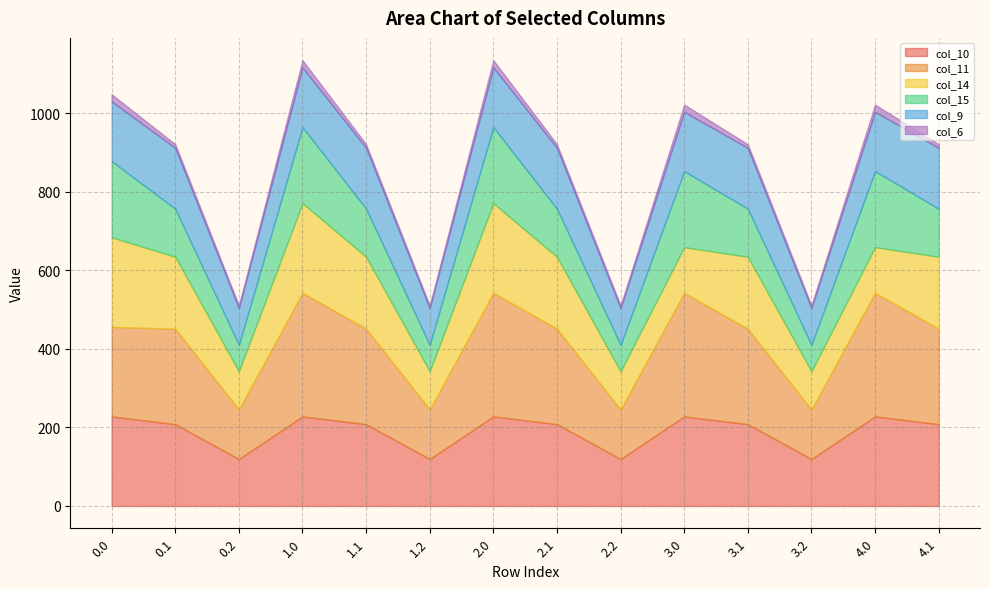

What is the minimum value for col_14?

97.3